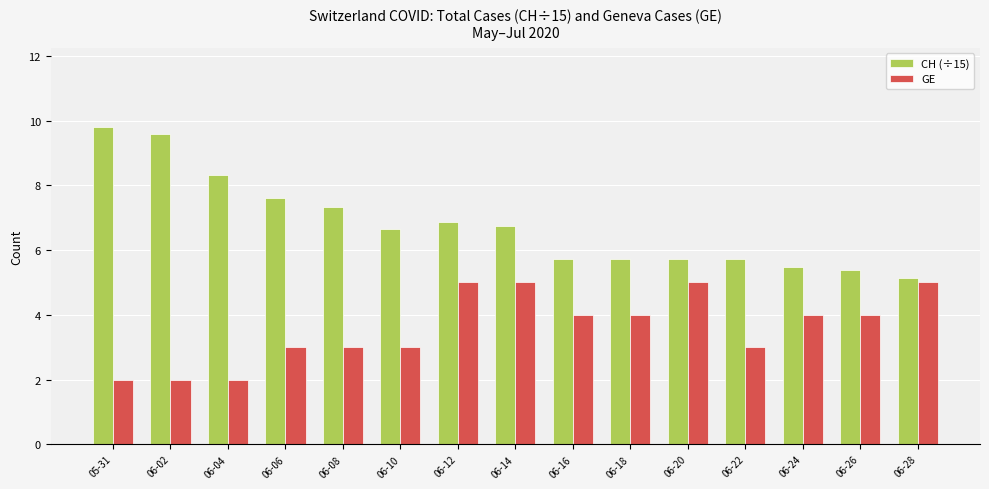

How many values in the CH (÷15) series are below 6?

7